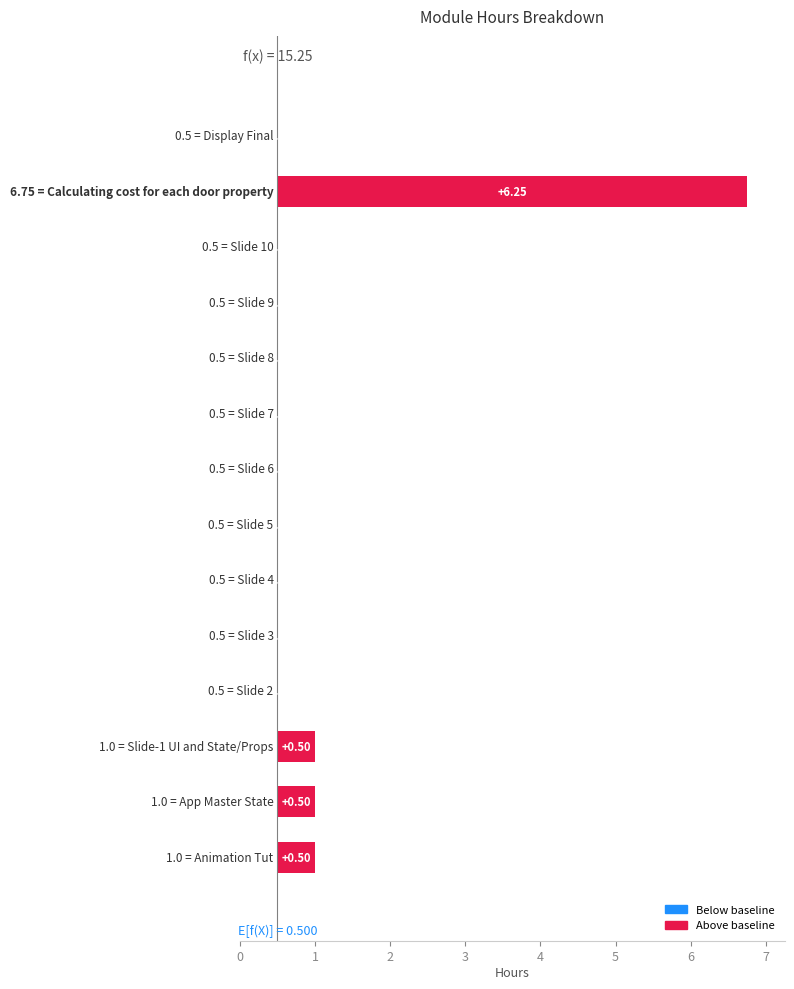

What is the difference between the maximum and minimum values?

6.2